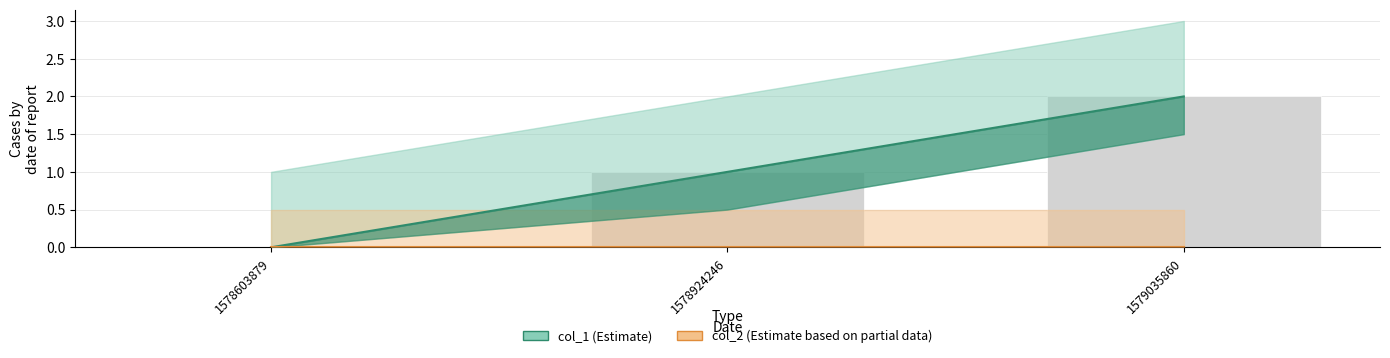

How many series are shown in this chart?

2